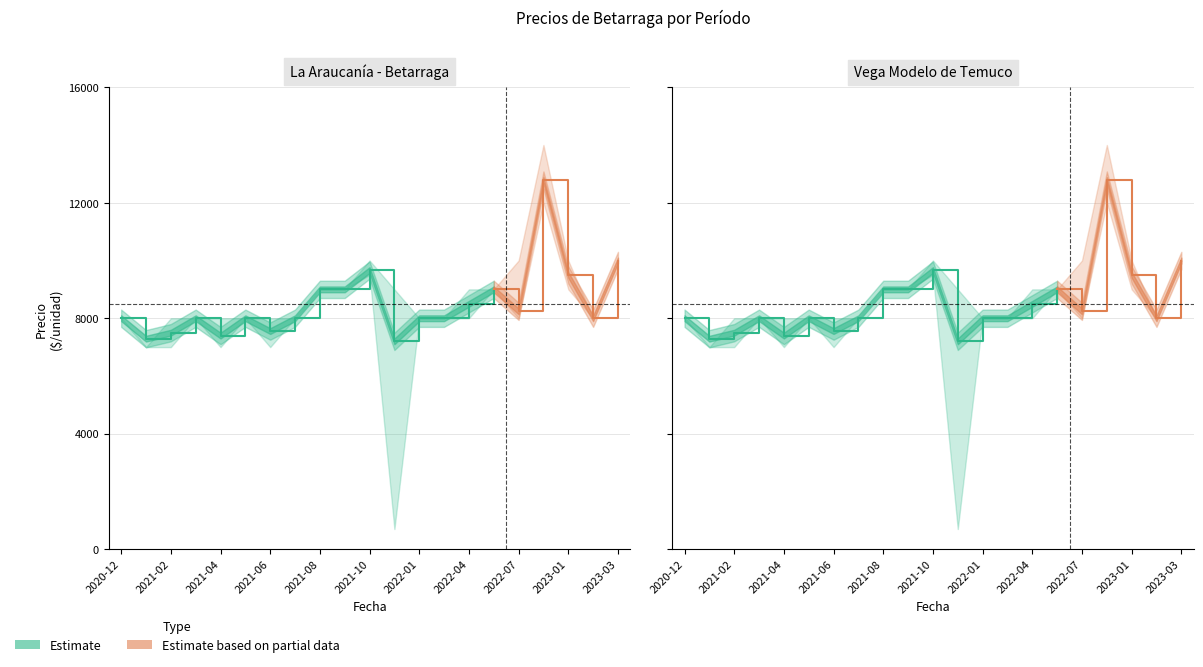

What value does the Precio mínimo series have at 2023-02, to the nearest 100?

8000